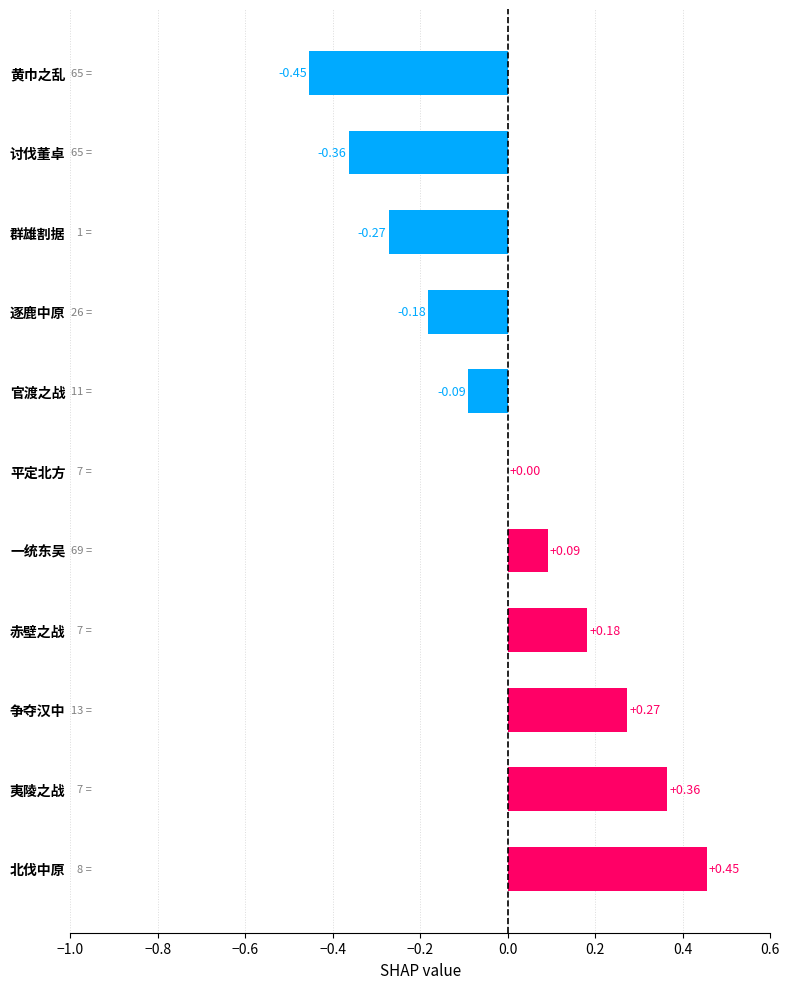

Which category has the highest value across all series?

北伐中原